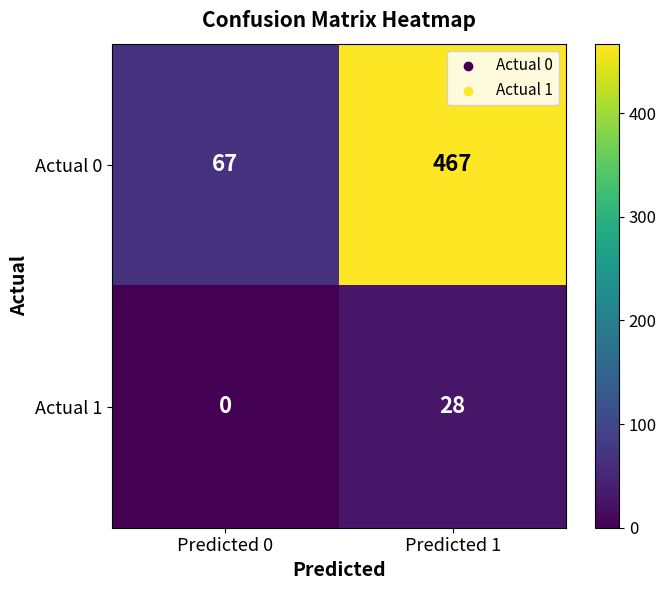

Reading left to right, extract all data points from this chart.

Actual 0: Predicted 0=67	Predicted 1=467
Actual 1: Predicted 0=0	Predicted 1=28